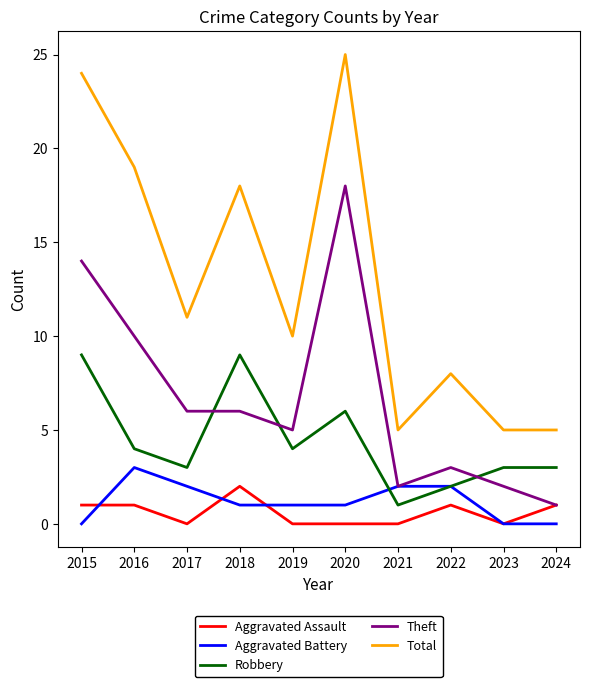

Which series changed the most between 2017 and 2024?

Total